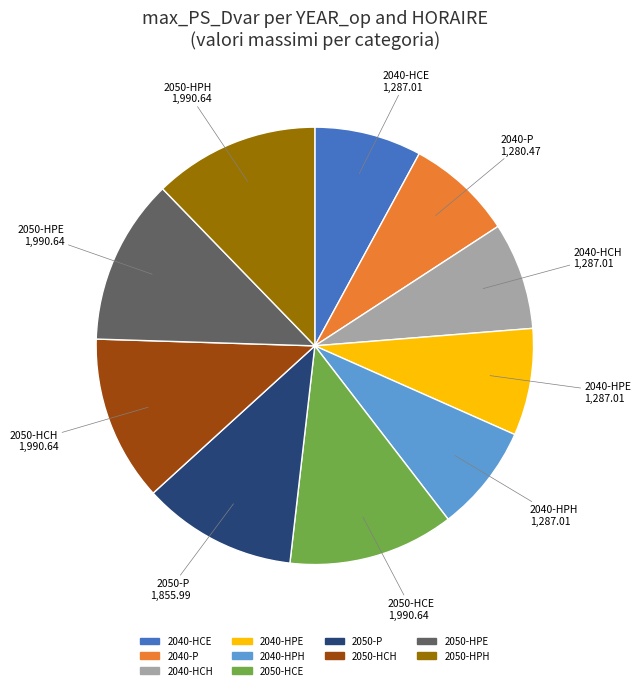

Approximately how many times larger is the value at 2050-HPE compared to 2040-P?

1.6